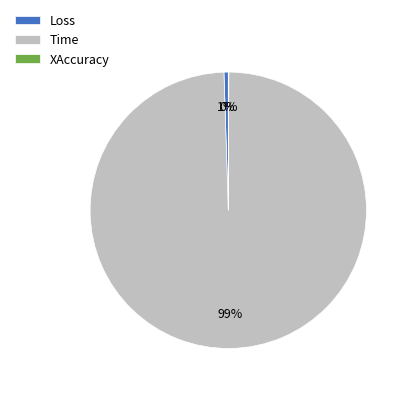

Is the sum of Time and Loss greater than half?

Yes